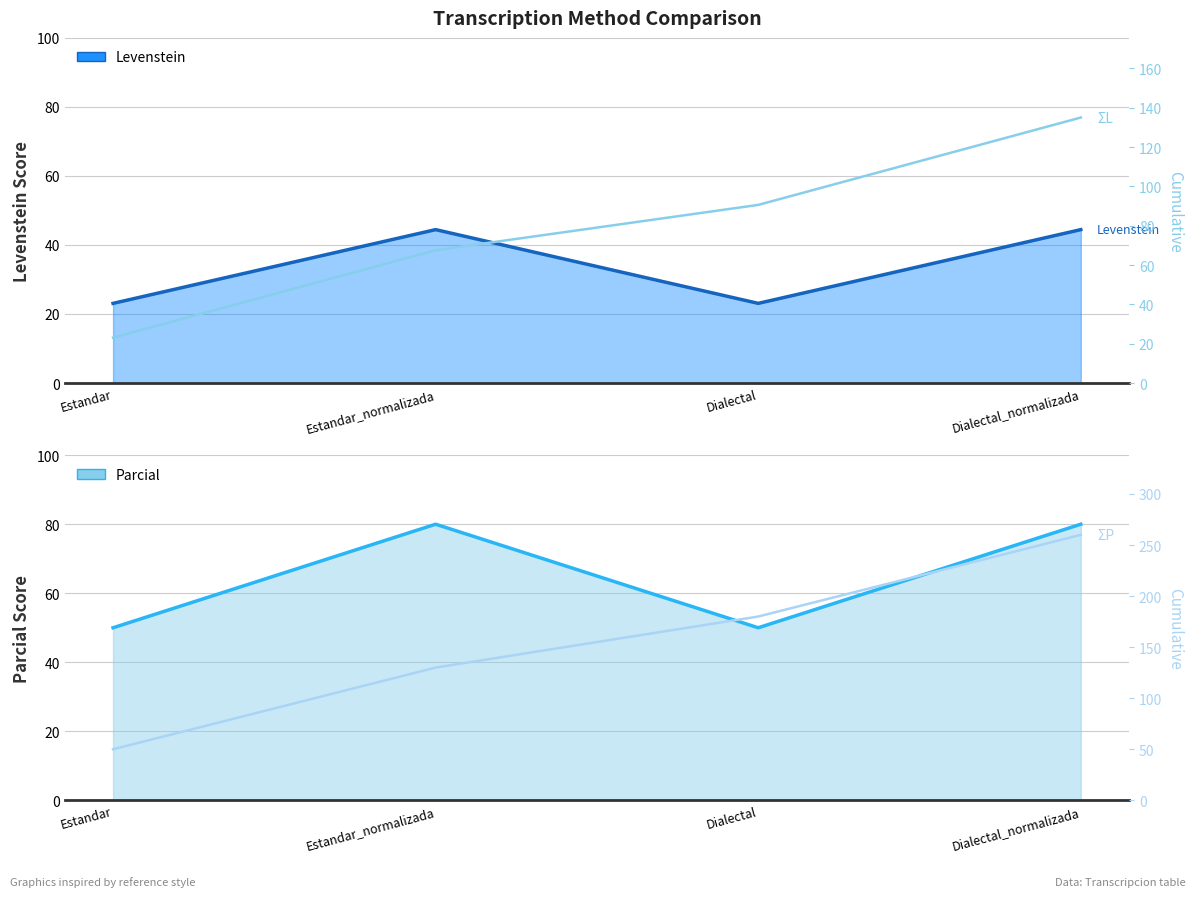

Which series has the largest range (max minus min)?

ΣParcial